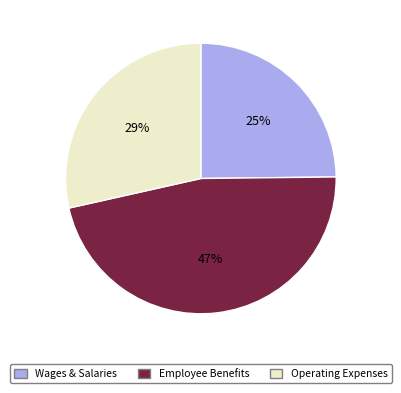

Count the number of slices in the pie.

3